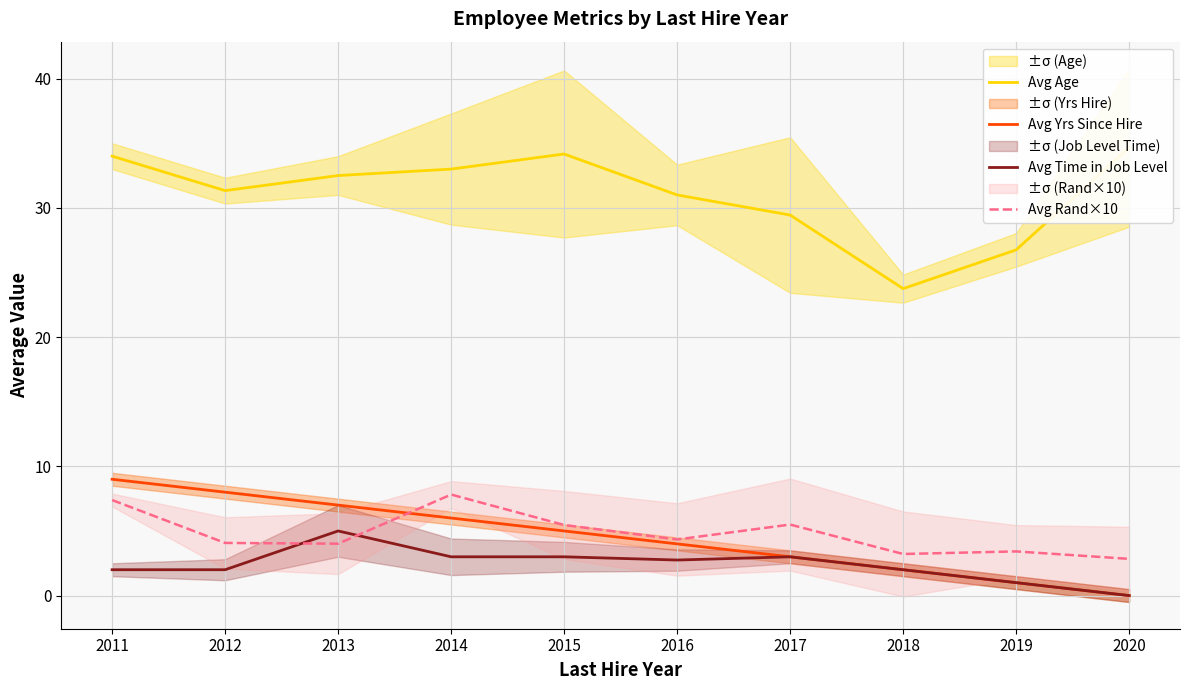

How many intersections are there between Avg Rand×10 and Avg Time in Job Level?

2